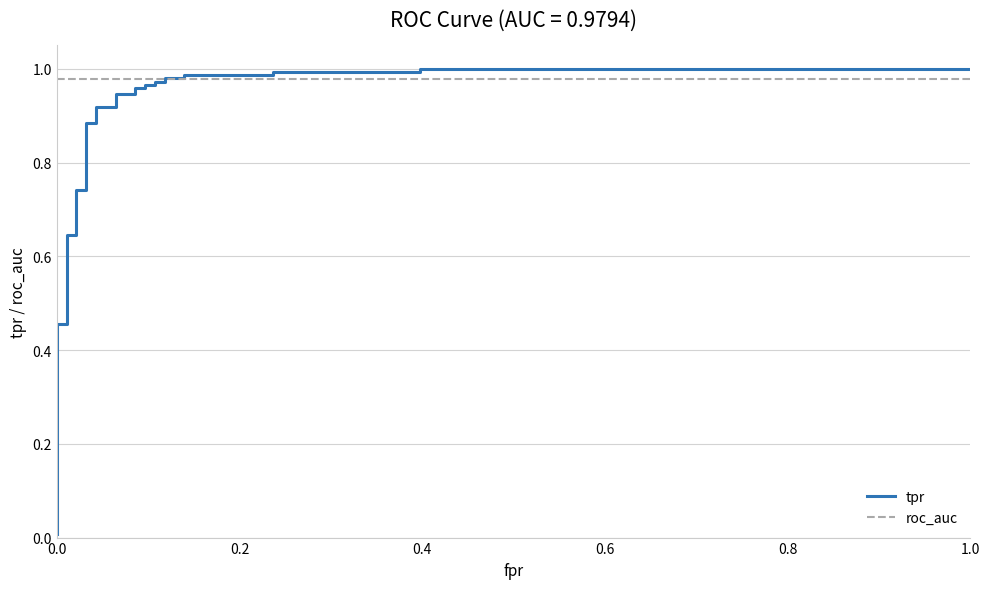

Reading left to right, extract all data points from this chart.

tpr: 0.0	0.5	0.5	0.6	0.6	0.7	0.7	0.9	0.9	0.9	0.9	0.9	0.9	1.0	1.0	1.0	1.0	1.0	1.0	1.0	1.0	1.0	1.0	1.0	1.0	1.0	1.0
roc_auc: 1.0	1.0	1.0	1.0	1.0	1.0	1.0	1.0	1.0	1.0	1.0	1.0	1.0	1.0	1.0	1.0	1.0	1.0	1.0	1.0	1.0	1.0	1.0	1.0	1.0	1.0	1.0